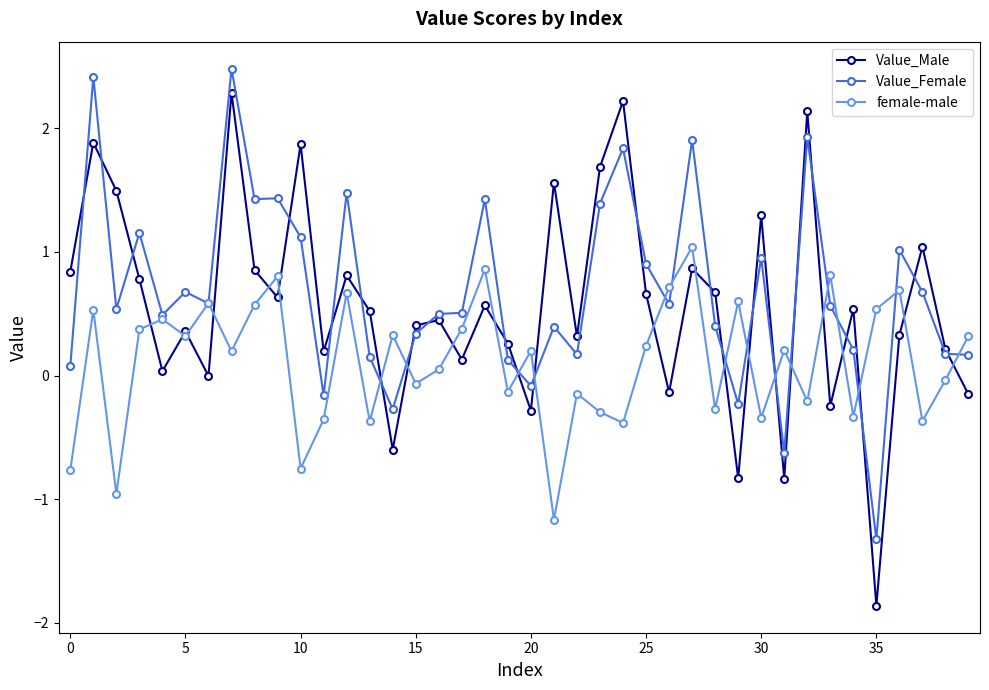

How many lines are shown in the chart?

3